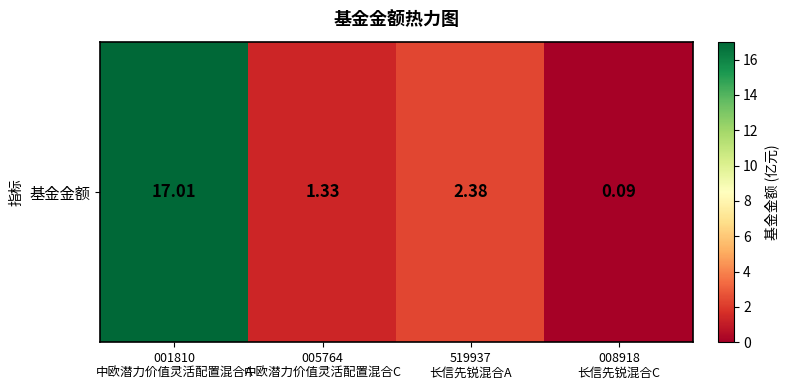

At which label is the value closest to 8?

519937
长信先锐混合A